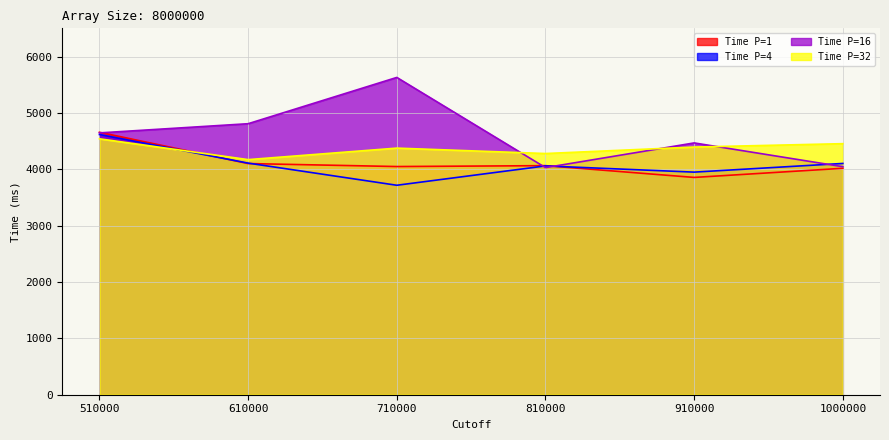

Reading left to right, list all the values displayed in this chart.

Time P=1: 4656	4101	4048	4064	3855	4017
Time P=4: 4616	4109	3716	4059	3949	4103
Time P=16: 4645	4808	5629	4029	4467	4045
Time P=32: 4540	4171	4375	4279	4394	4454